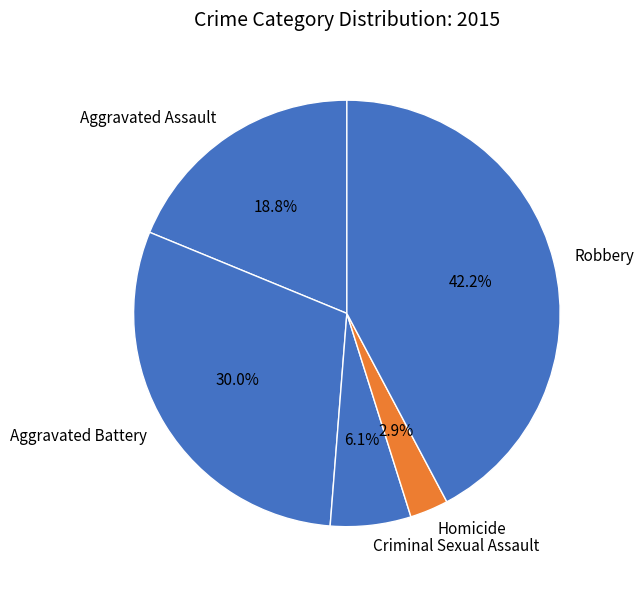

True or false: Aggravated Assault accounts for 19% of the total.

True